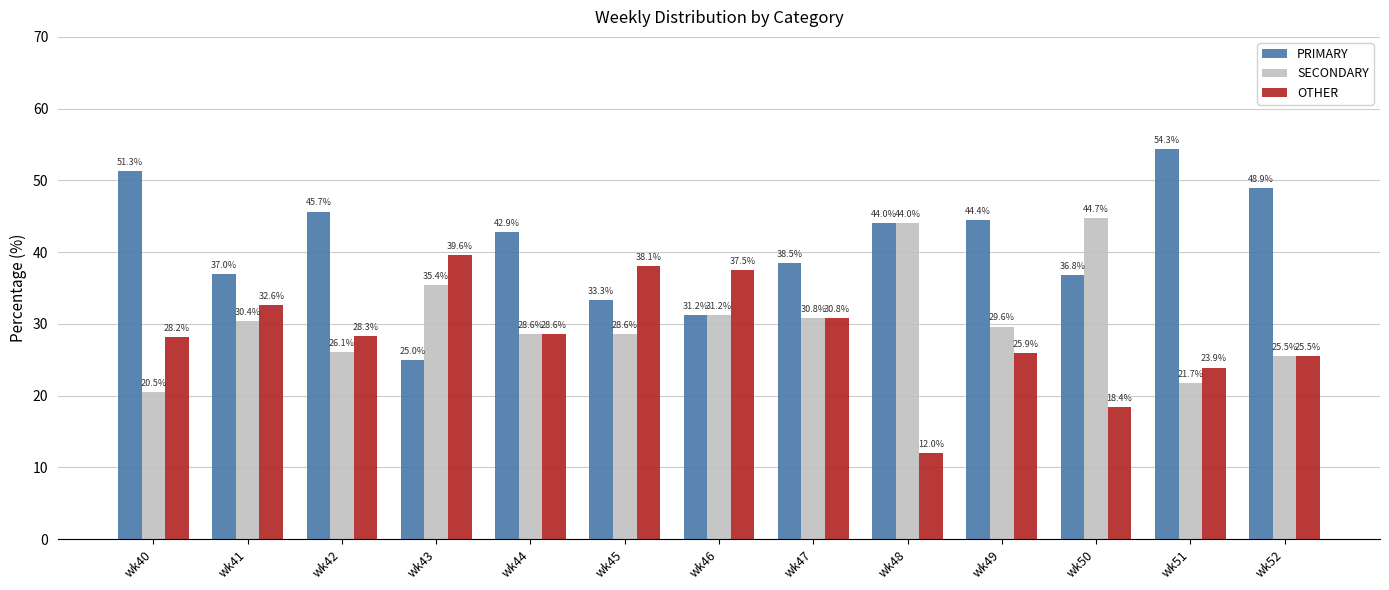

The value of PRIMARY at wk40 is 18.2. True or false?

False